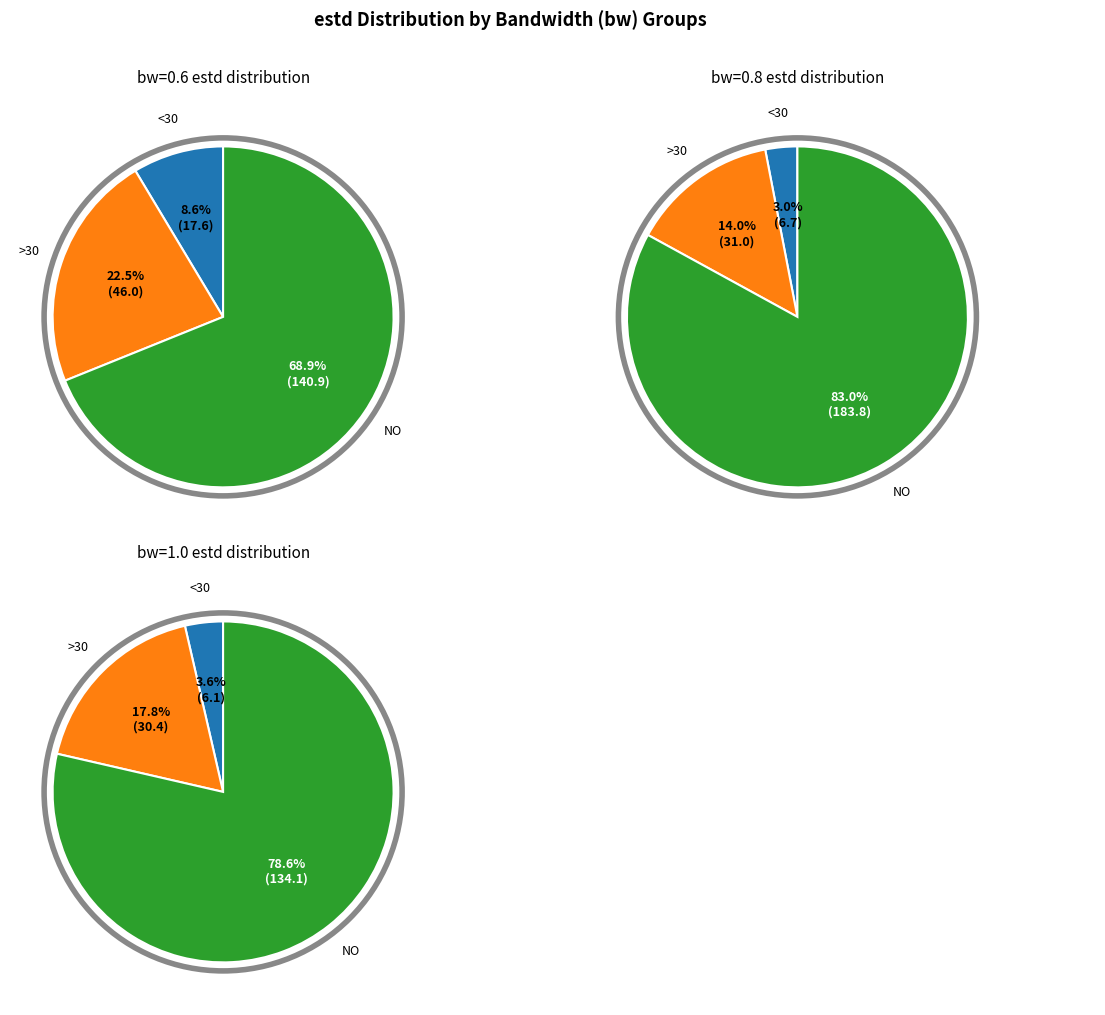

Which series has the widest spread of values?

bw=0.8